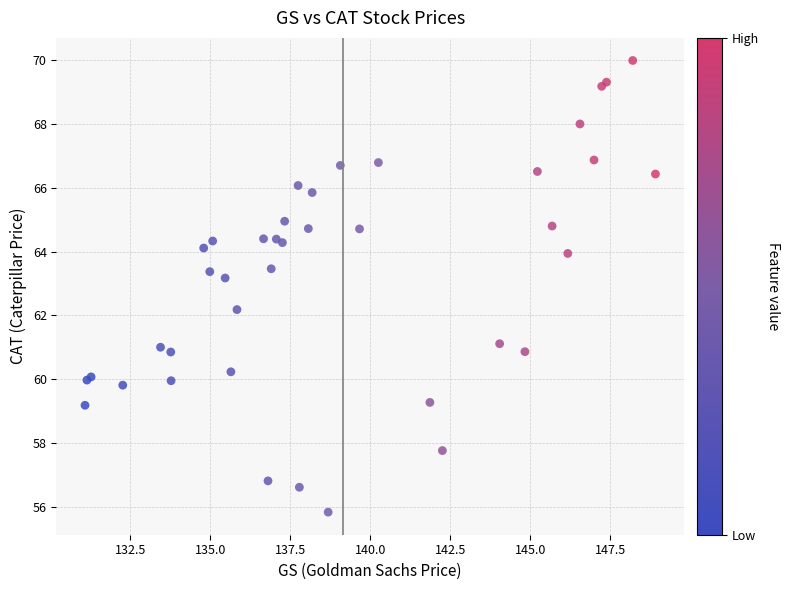

What Y value in the scatter plot is closest to 62?

62.2